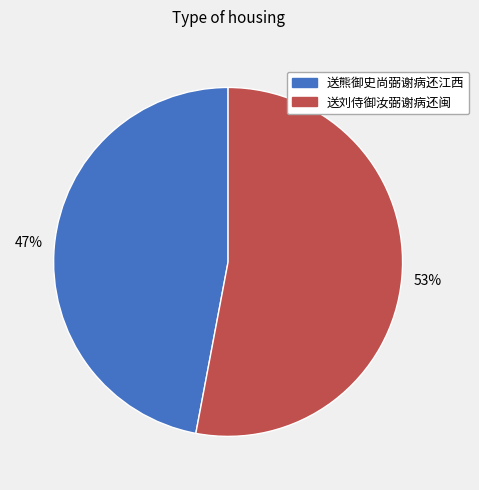

Combined, do 送熊御史尚弼谢病还江西 and 送刘侍御汝弼谢病还闽 account for over 50%?

Yes